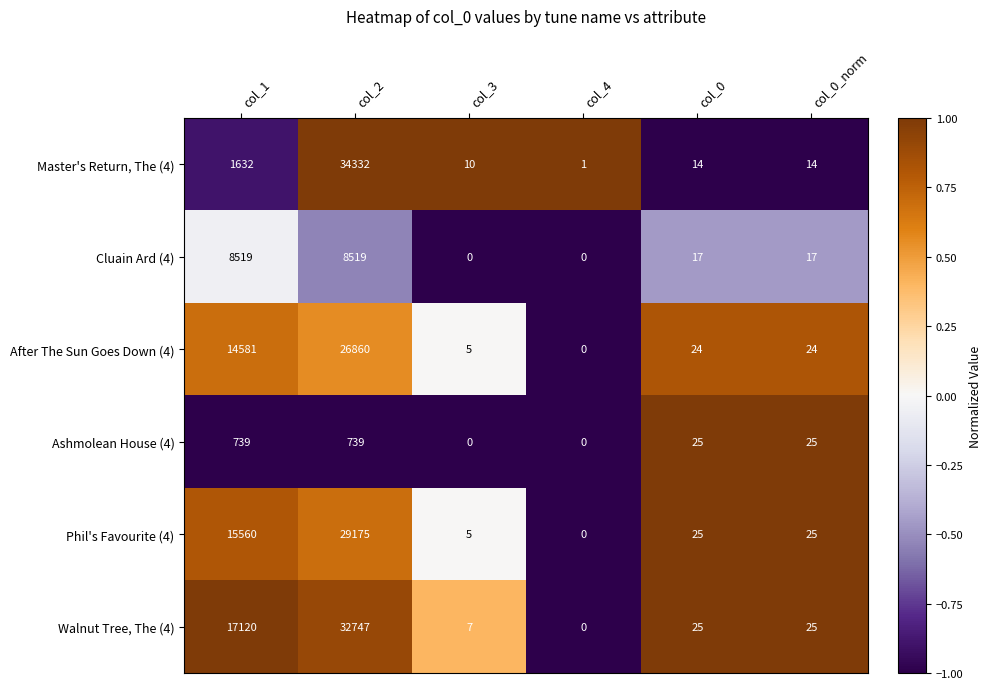

Which series has the largest total across all categories?

Walnut Tree, The (4)